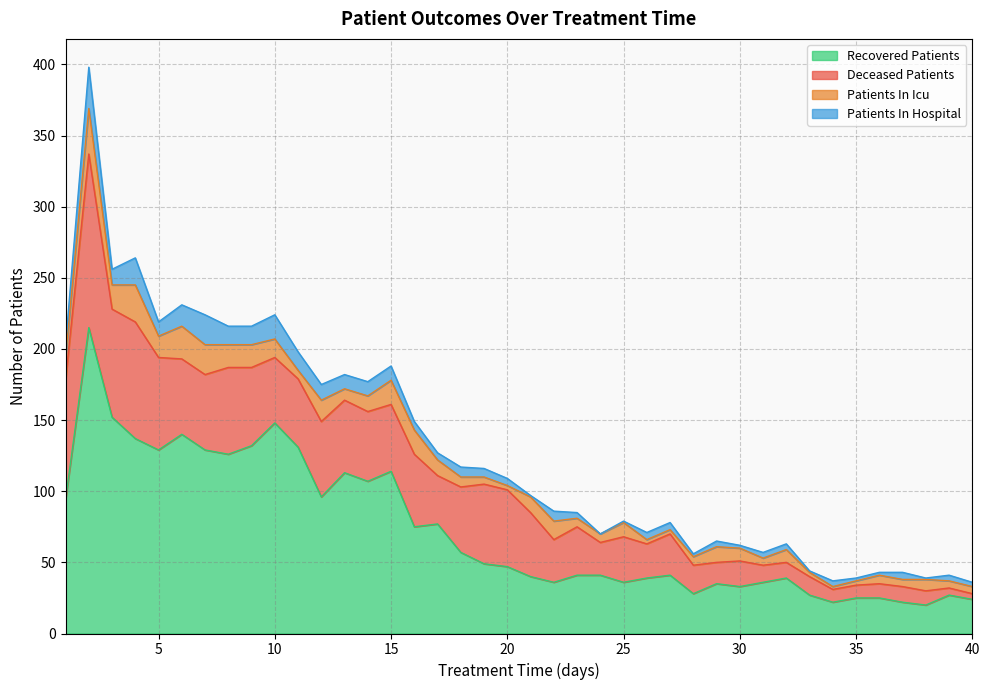

What is the value of the deceased_patients point at the 28th from the left?

20